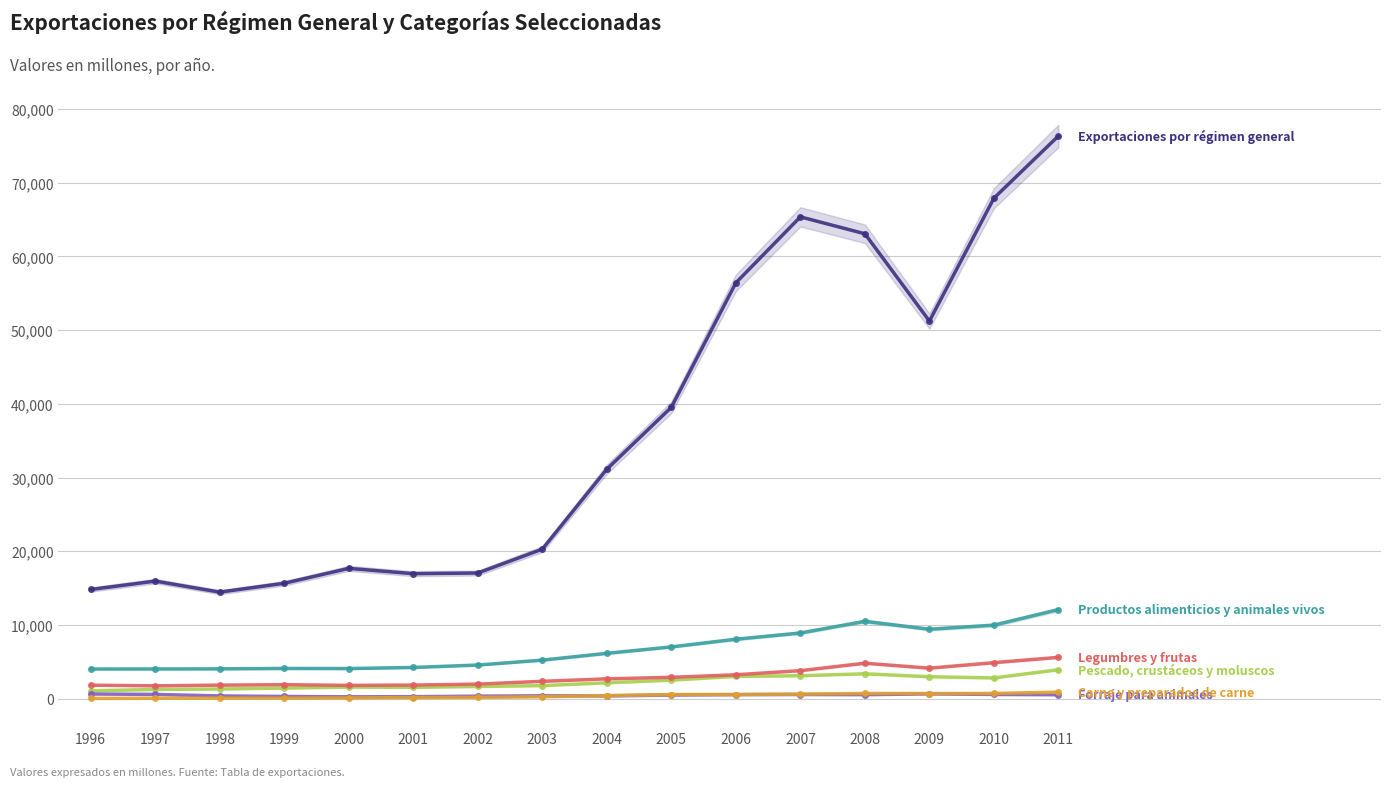

How many interior local valleys does the Carne y preparados de carne series have?

2